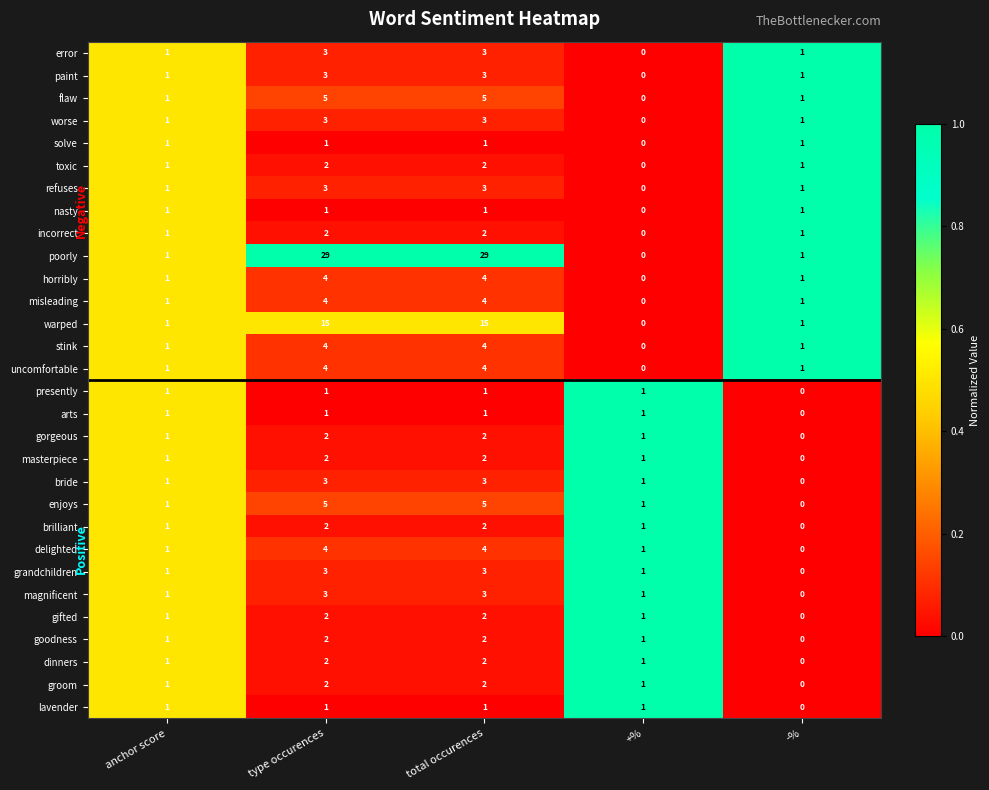

Which category has the lowest value in the gorgeous series?

-%